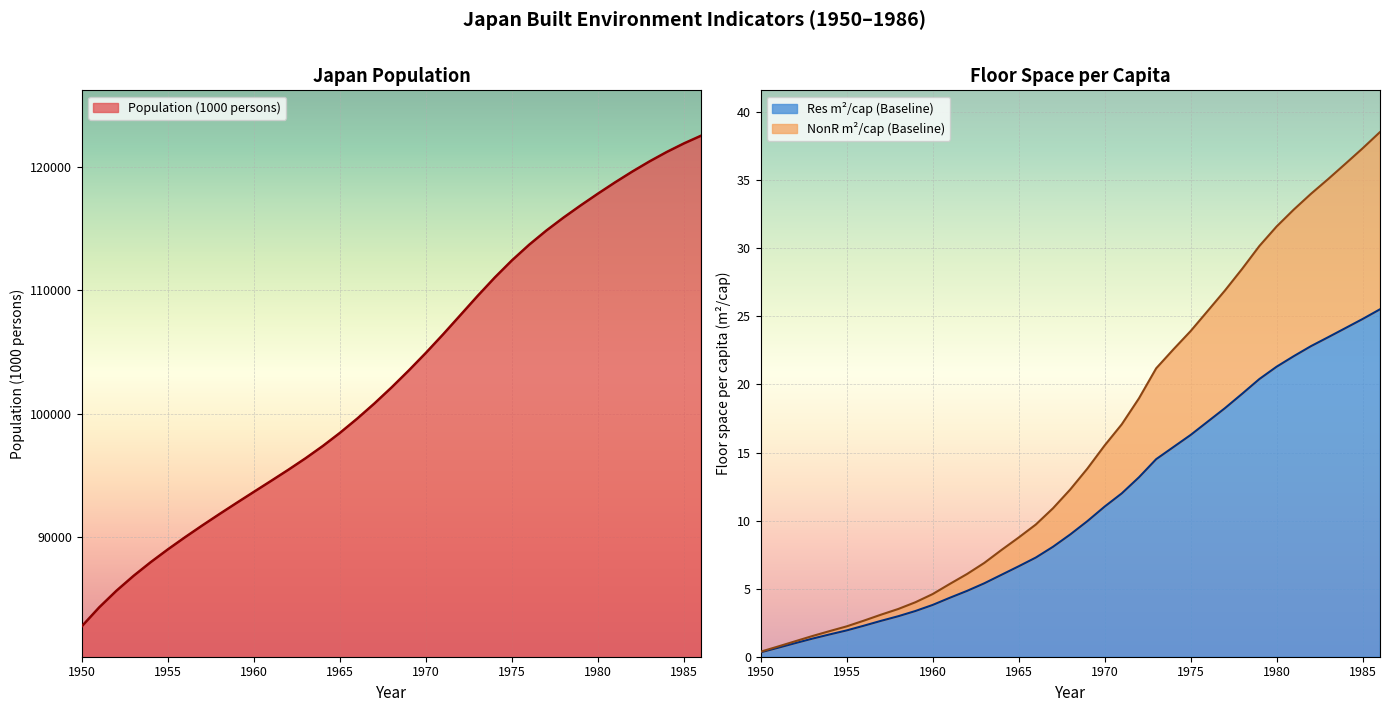

Is the value of Res m2/cap at 1958 greater than the value of Population at 1968?

No